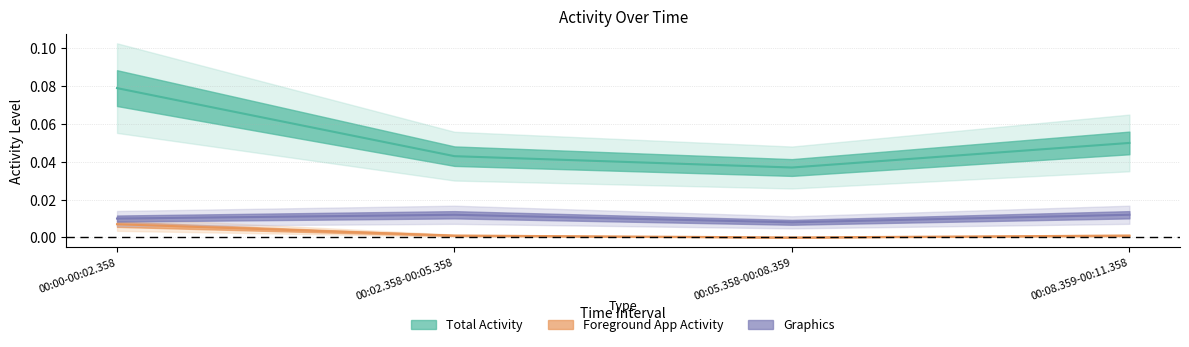

Which series changed the most between 00:02.358-00:05.358 and 00:05.358-00:08.359?

Total Activity